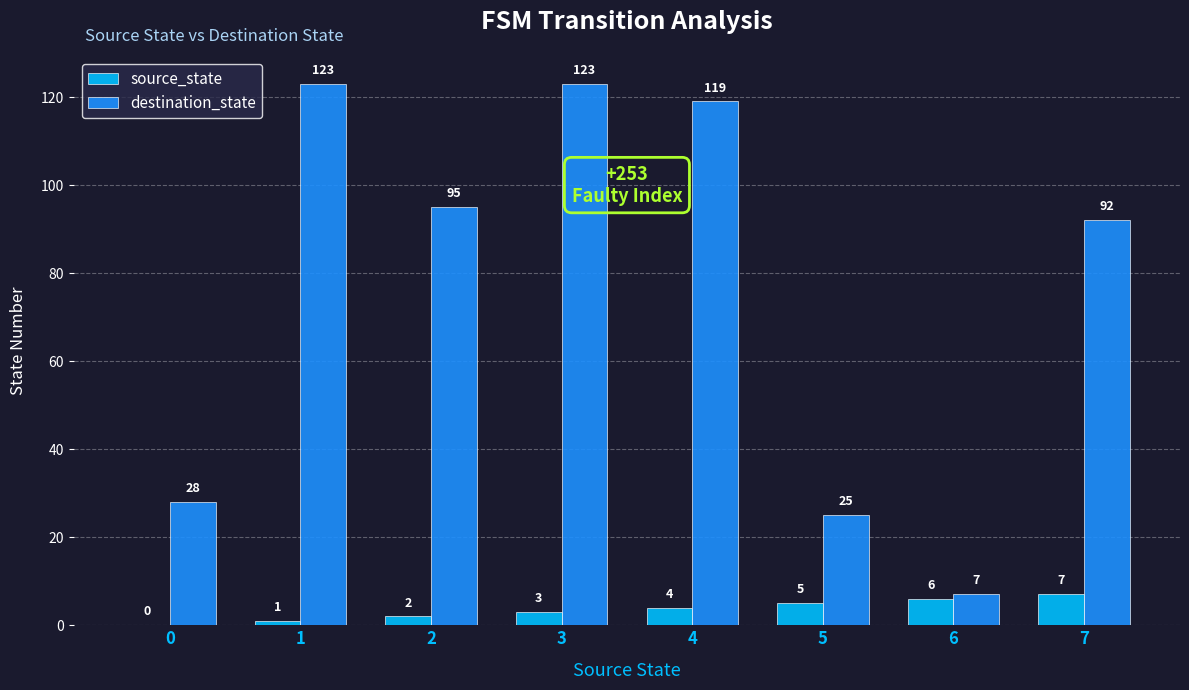

How many series are shown in this chart?

2